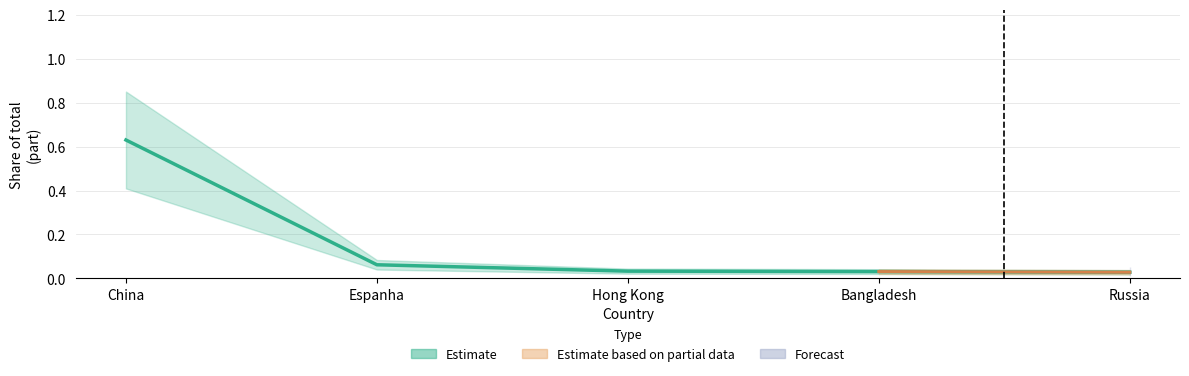

List the labels in order of value, smallest first.

Russia, Bangladesh, Hong Kong, Espanha, China